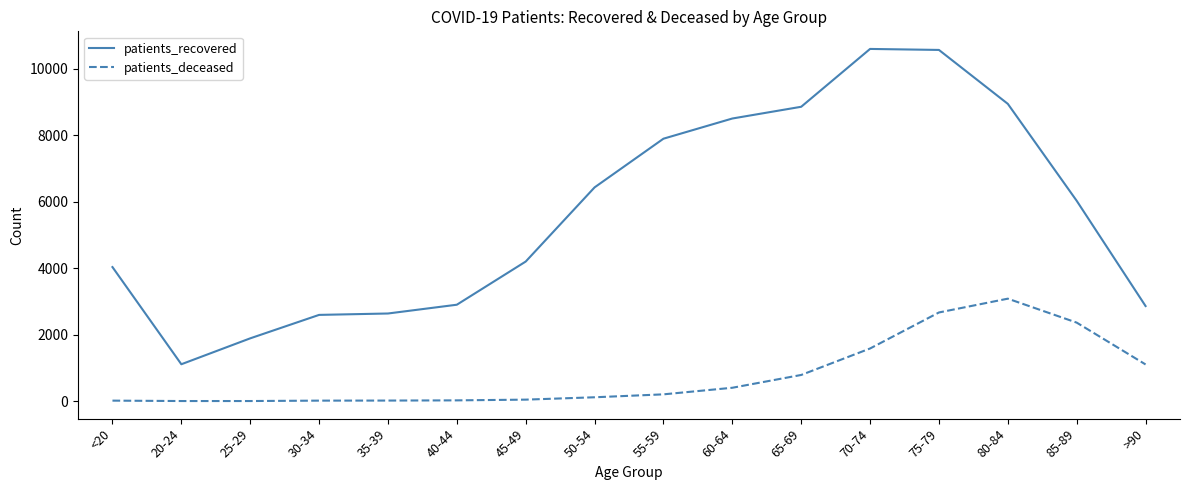

True or false: patients_recovered and patients_deceased cross at least once.

False